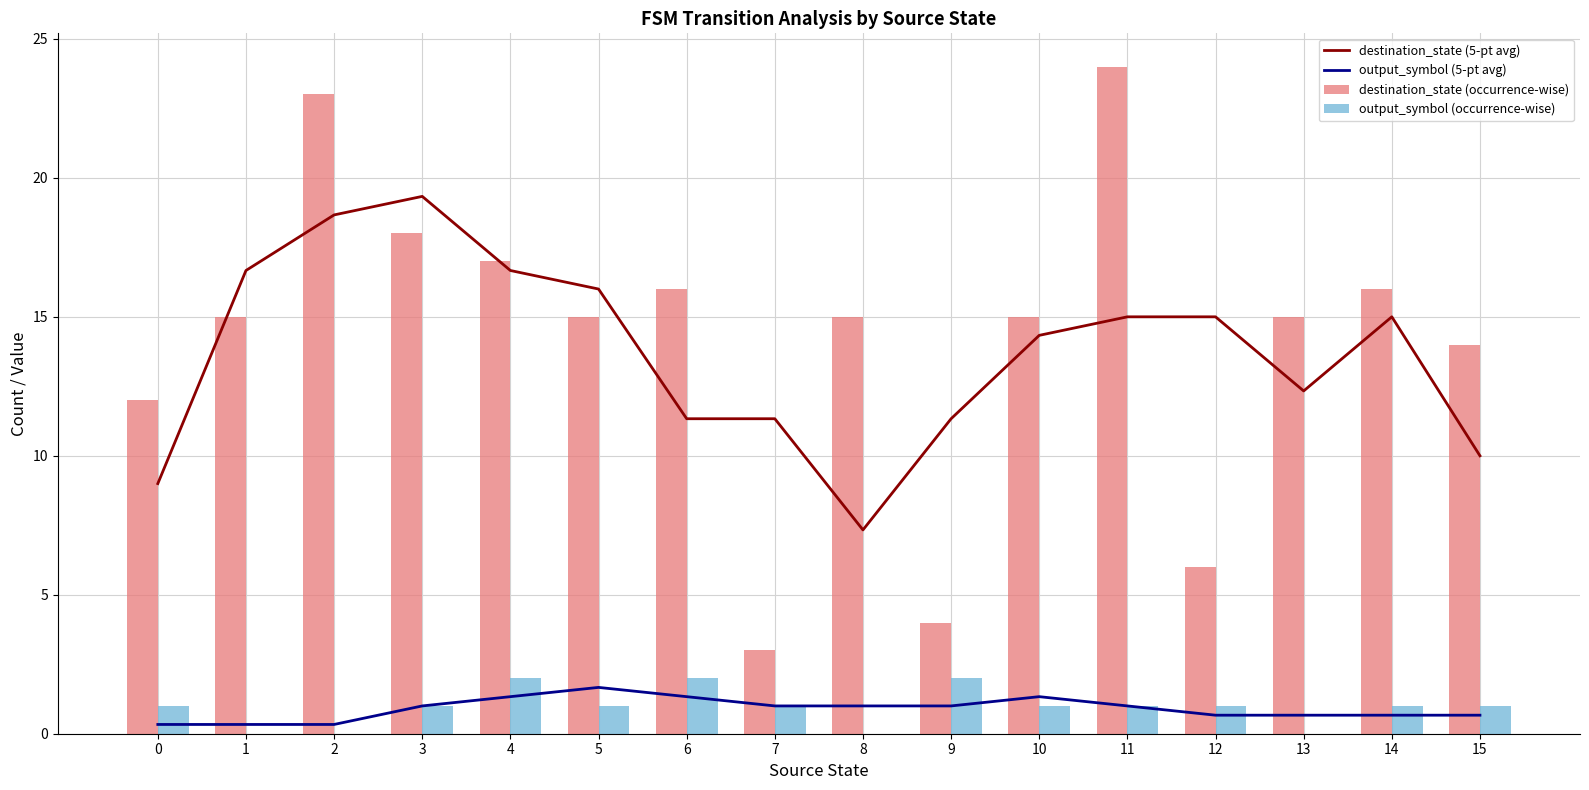

Reading left to right, transcribe all the data shown in this chart.

destination_state (5-pt avg): 0=9.0	1=16.7	2=18.7	3=19.3	4=16.7	5=16.0	6=11.3	7=11.3	8=7.3	9=11.3	10=14.3	11=15.0	12=15.0	13=12.3	14=15.0	15=10.0
output_symbol (5-pt avg): 0=0.3	1=0.3	2=0.3	3=1.0	4=1.3	5=1.7	6=1.3	7=1.0	8=1.0	9=1.0	10=1.3	11=1.0	12=0.7	13=0.7	14=0.7	15=0.7
destination_state (occurrence-wise): 0=12.0	1=15.0	2=23.0	3=18.0	4=17.0	5=15.0	6=16.0	7=3.0	8=15.0	9=4.0	10=15.0	11=24.0	12=6.0	13=15.0	14=16.0	15=14.0
output_symbol (occurrence-wise): 0=1.0	1=0.0	2=0.0	3=1.0	4=2.0	5=1.0	6=2.0	7=1.0	8=0.0	9=2.0	10=1.0	11=1.0	12=1.0	13=0.0	14=1.0	15=1.0